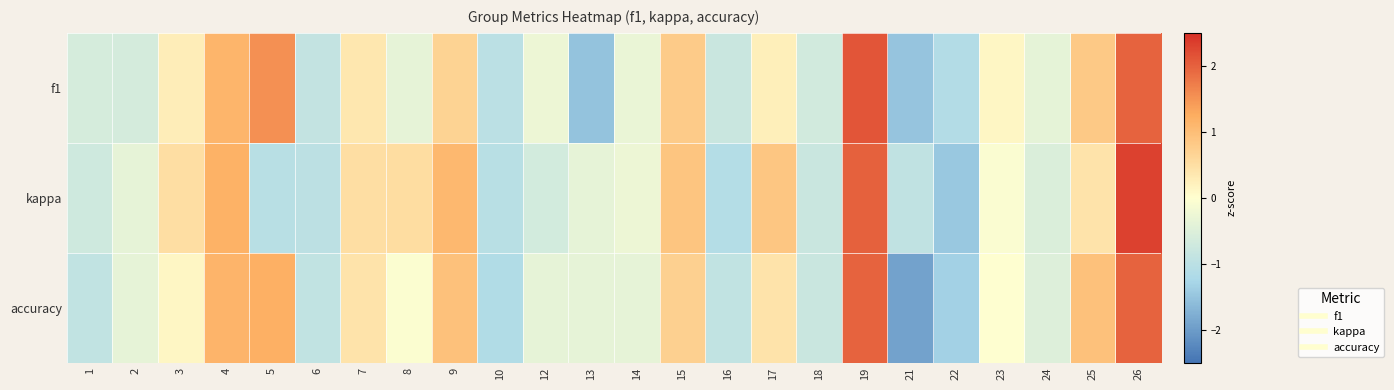

List the series in order of their peak value, highest first.

kappa, f1, accuracy